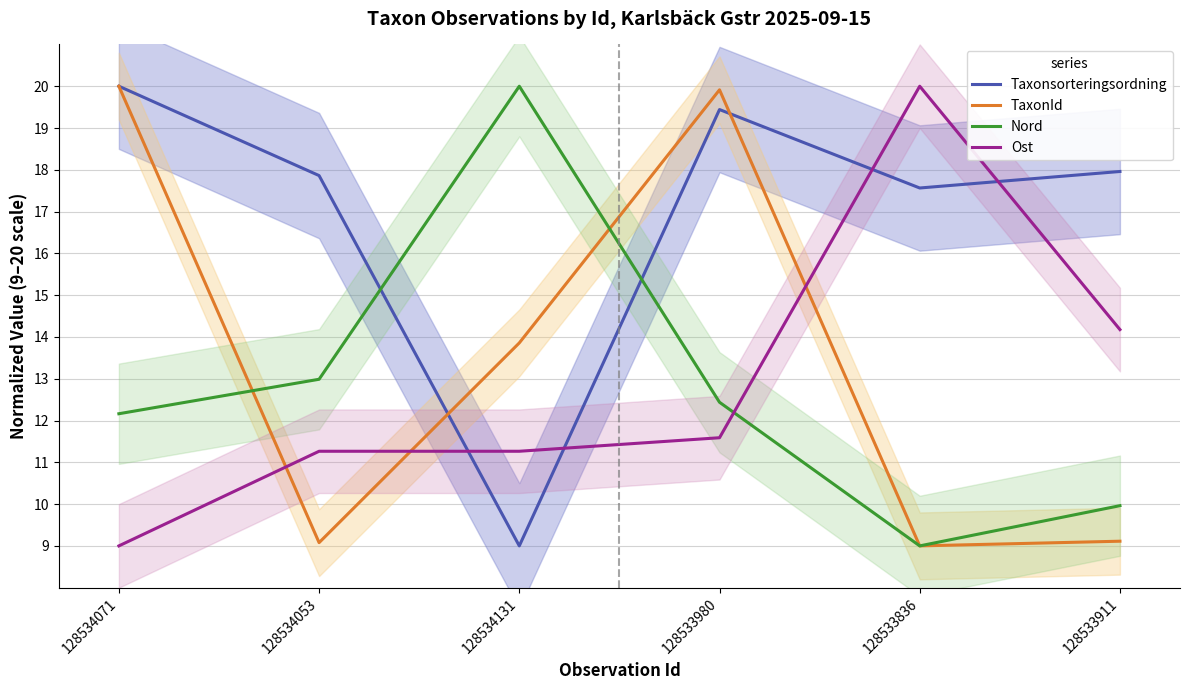

Rank the series at 128533980 from lowest to highest value.

Ost, Nord, Taxonsorteringsordning, TaxonId